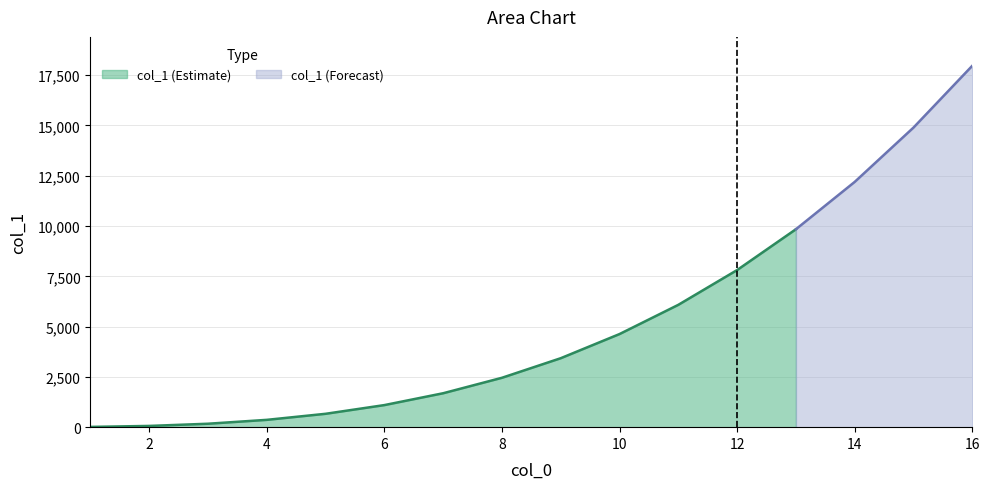

List the labels in order of value, smallest first.

1, 2, 3, 4, 5, 6, 7, 8, 9, 10, 11, 12, 13, 14, 15, 16